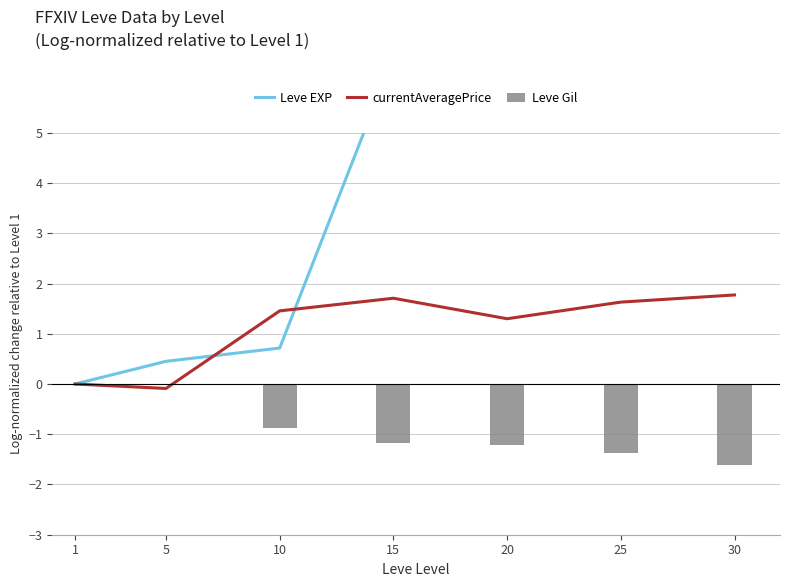

What is the value of the Leve Gil bar at the 6th from the left?

-1.4